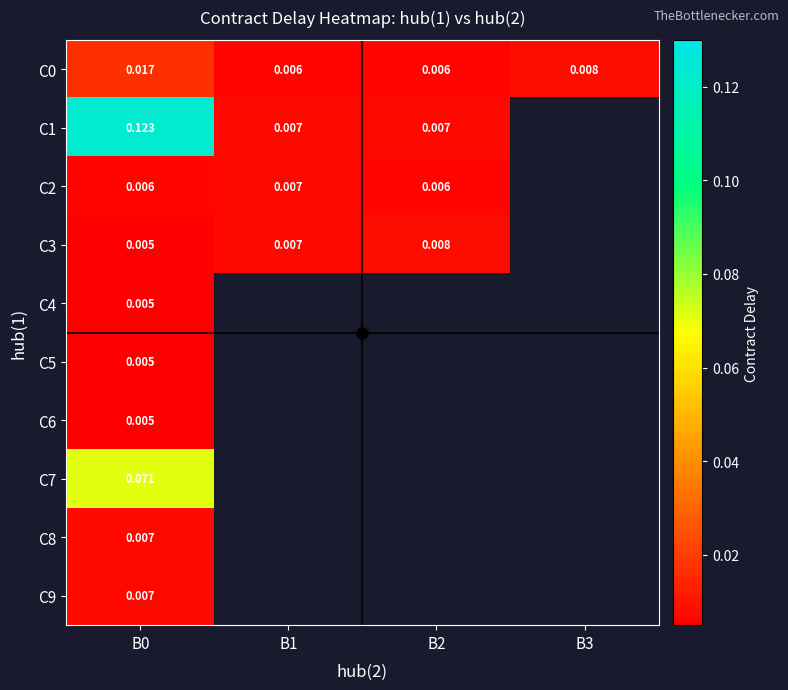

Rank the series at B2 from highest to lowest value.

C3, C1, C0, C4, C5, C6, C7, C8, C9, C2